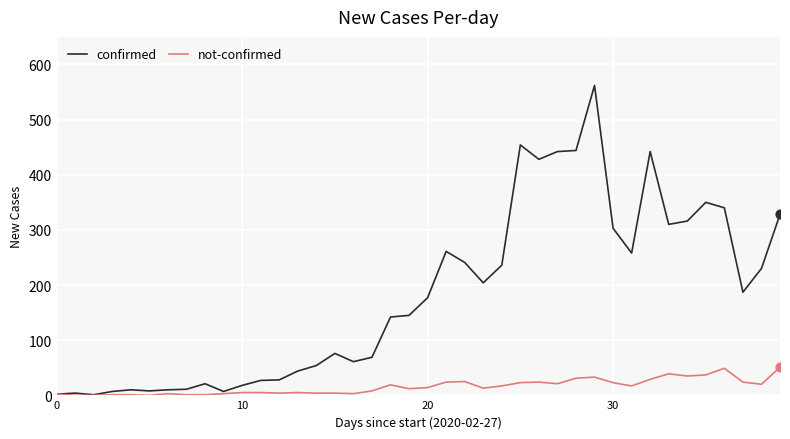

Which series has the largest total across all categories?

confirmed